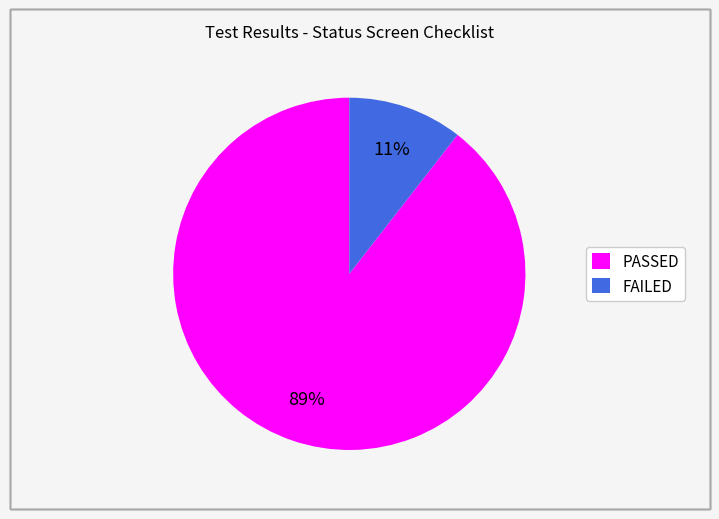

Is it true that FAILED is 11% of the pie?

True